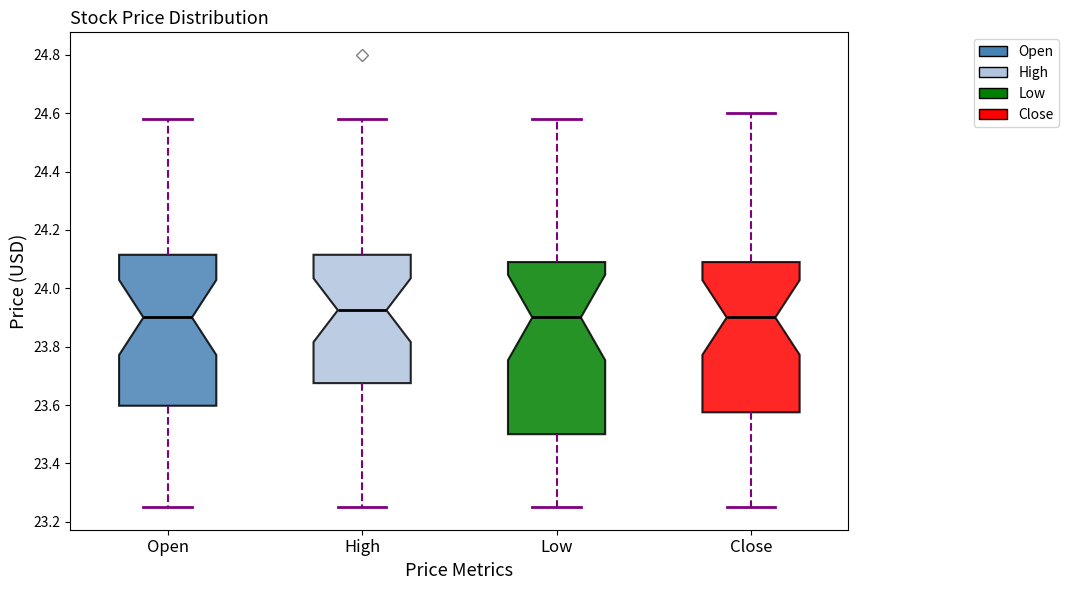

Which box's median line is the highest?

High